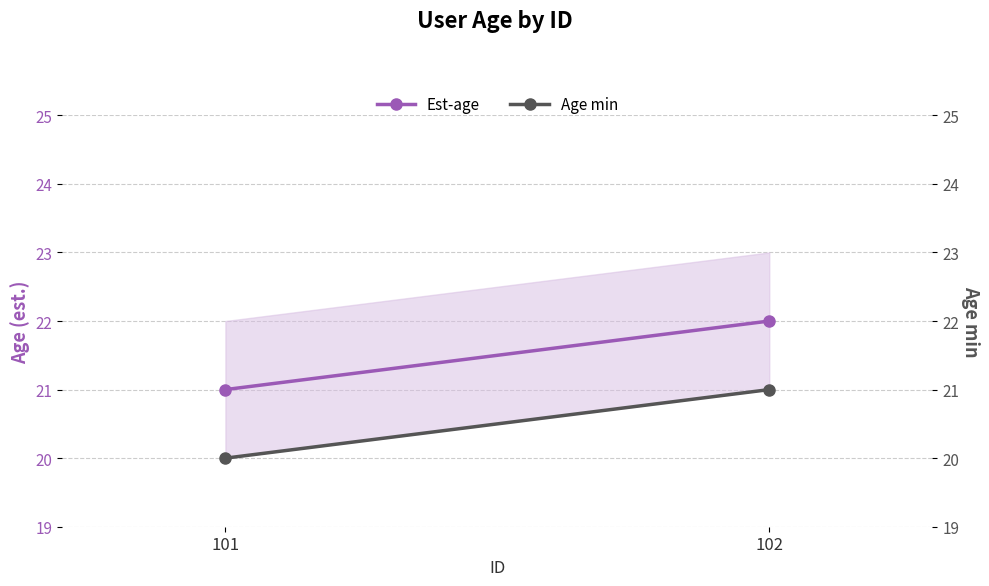

Rank the series by their average value, from lowest to highest.

Age min, Est-age